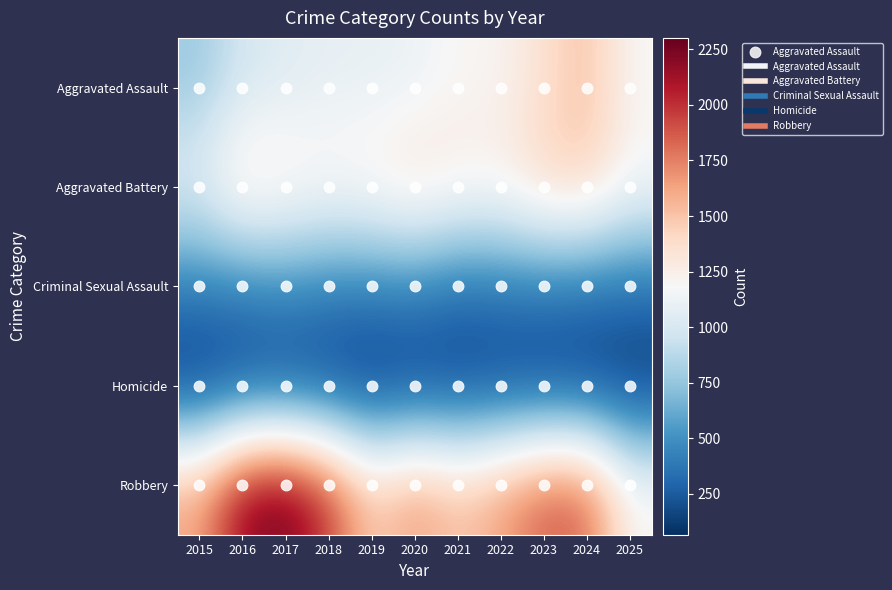

Which series changed the most between 2015 and 2024?

Aggravated Assault